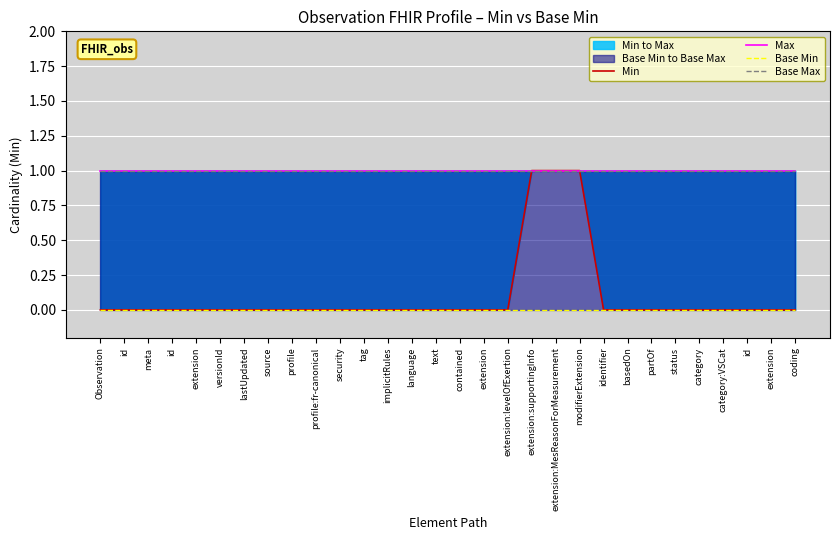

Reading left to right, what are all the values shown in this chart?

Min: Observation=0	id=0	meta=0	id=0	extension=0	versionId=0	lastUpdated=0	source=0	profile=0	profile:fr-canonical=0	security=0	tag=0	implicitRules=0	language=0	text=0	contained=0	extension=0	extension:levelOfExertion=0	extension:supportingInfo=1	extension:MesReasonForMeasurement=1	modifierExtension=1	identifier=0	basedOn=0	partOf=0	status=0	category=0	category:VSCat=0	id=0	extension=0	coding=0
Max: Observation=1	id=1	meta=1	id=1	extension=1	versionId=1	lastUpdated=1	source=1	profile=1	profile:fr-canonical=1	security=1	tag=1	implicitRules=1	language=1	text=1	contained=1	extension=1	extension:levelOfExertion=1	extension:supportingInfo=1	extension:MesReasonForMeasurement=1	modifierExtension=1	identifier=1	basedOn=1	partOf=1	status=1	category=1	category:VSCat=1	id=1	extension=1	coding=1
Base Min: Observation=0	id=0	meta=0	id=0	extension=0	versionId=0	lastUpdated=0	source=0	profile=0	profile:fr-canonical=0	security=0	tag=0	implicitRules=0	language=0	text=0	contained=0	extension=0	extension:levelOfExertion=0	extension:supportingInfo=0	extension:MesReasonForMeasurement=0	modifierExtension=0	identifier=0	basedOn=0	partOf=0	status=0	category=0	category:VSCat=0	id=0	extension=0	coding=0
Base Max: Observation=1	id=1	meta=1	id=1	extension=1	versionId=1	lastUpdated=1	source=1	profile=1	profile:fr-canonical=1	security=1	tag=1	implicitRules=1	language=1	text=1	contained=1	extension=1	extension:levelOfExertion=1	extension:supportingInfo=1	extension:MesReasonForMeasurement=1	modifierExtension=1	identifier=1	basedOn=1	partOf=1	status=1	category=1	category:VSCat=1	id=1	extension=1	coding=1